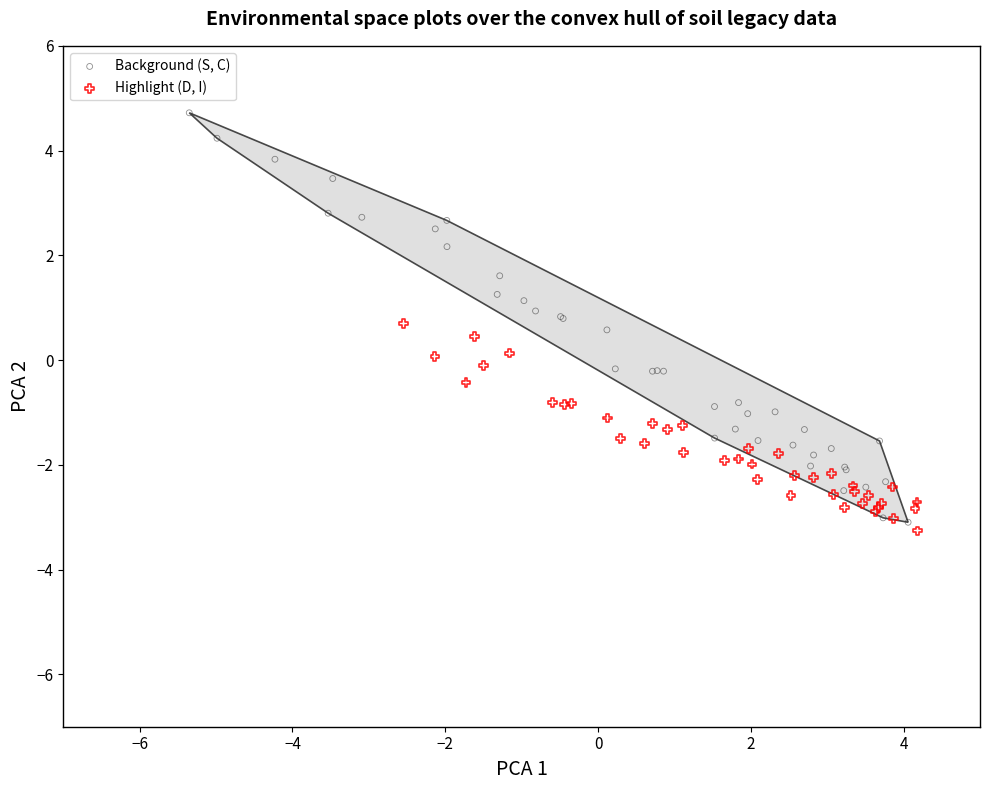

What are all the series names shown in the legend?

Background (S, C), Highlight (D, I)